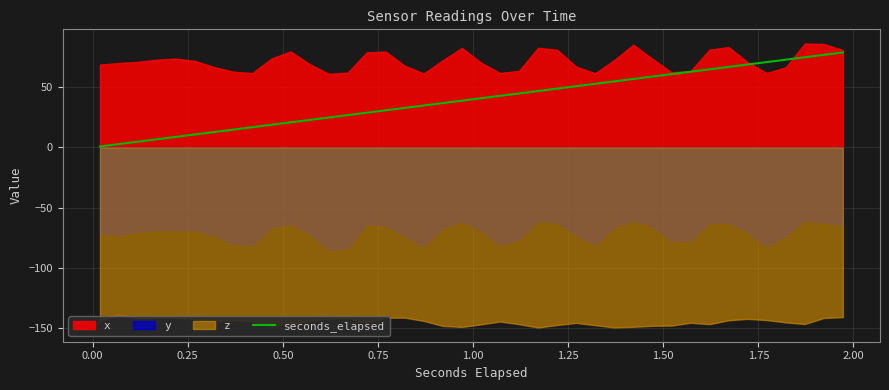

What is the difference between the second highest and second lowest values?

74.1